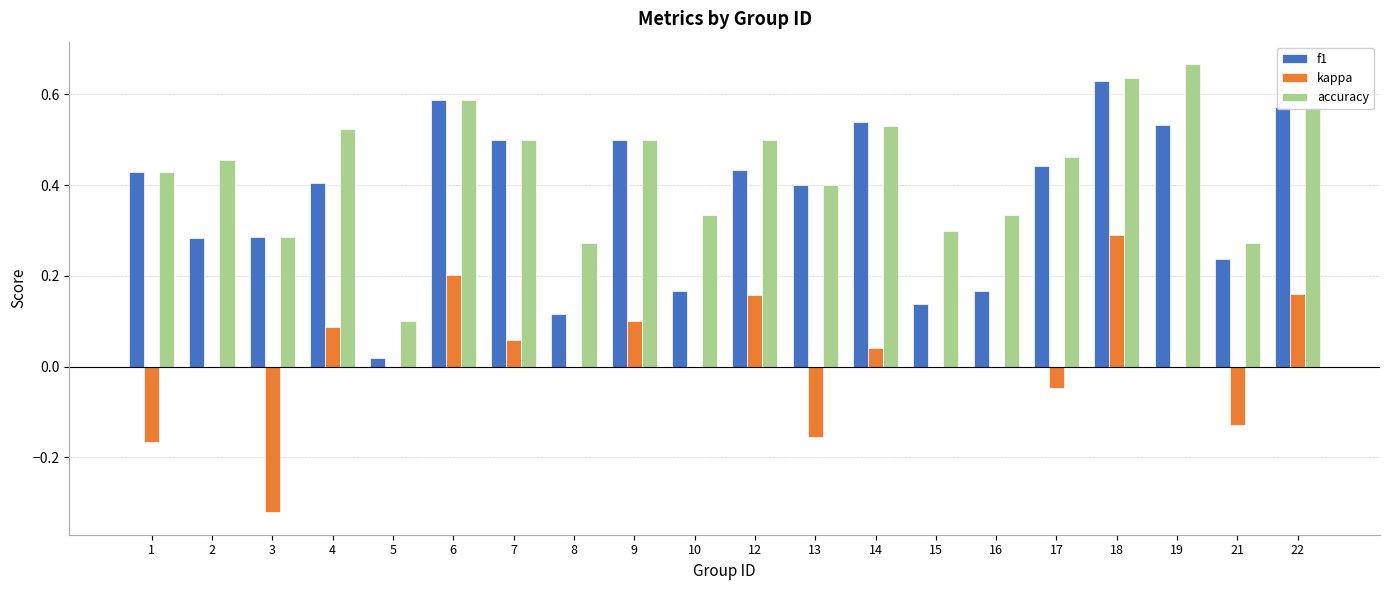

Which series changed the most between 17 and 19?

accuracy